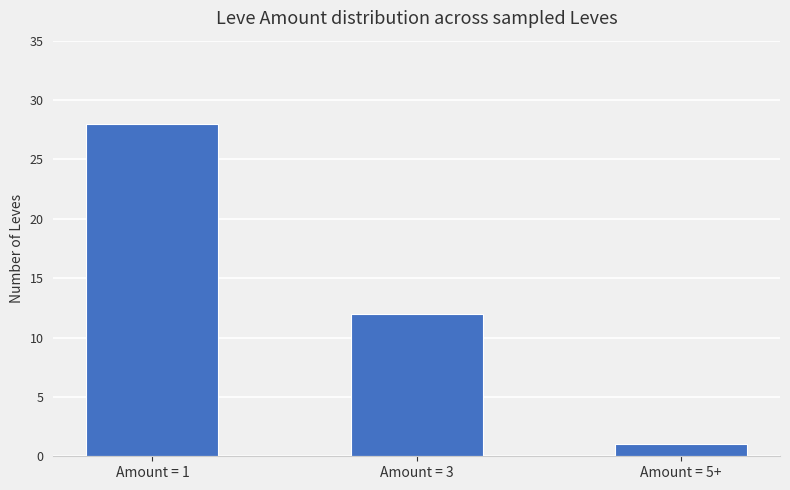

What is the smallest value displayed?

1